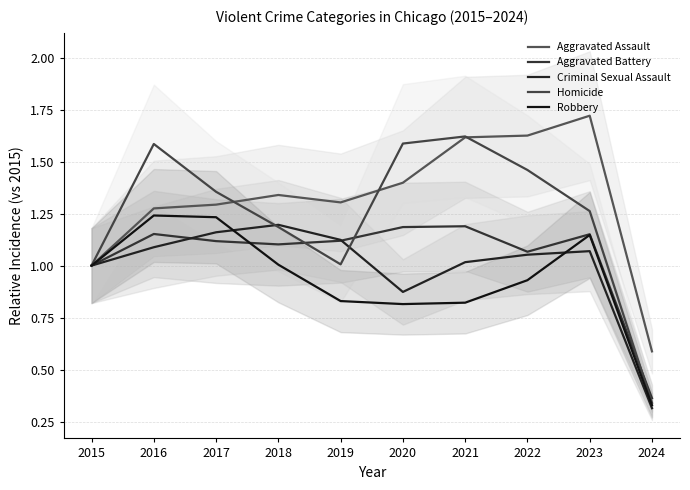

Where is the first local minimum for Robbery?

2020